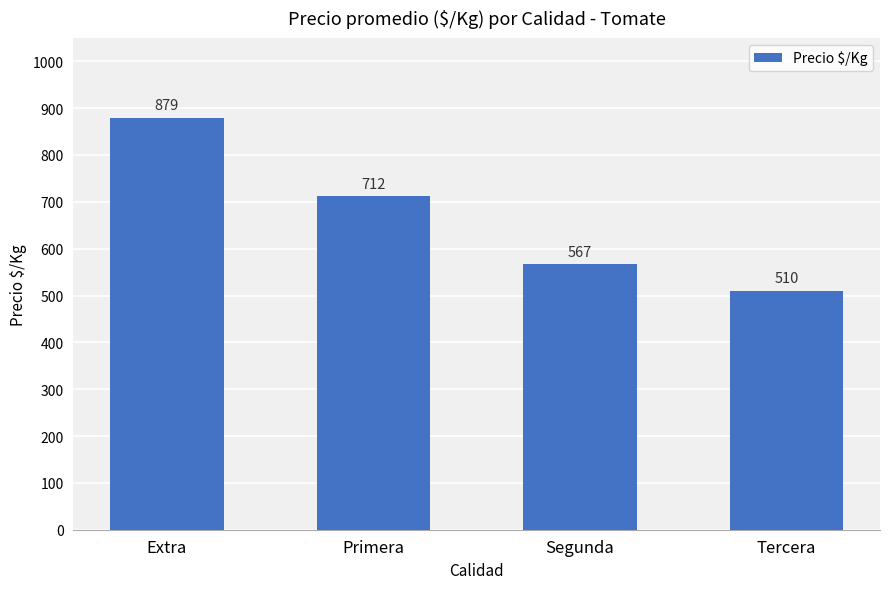

What is the difference between the maximum and minimum values?

369